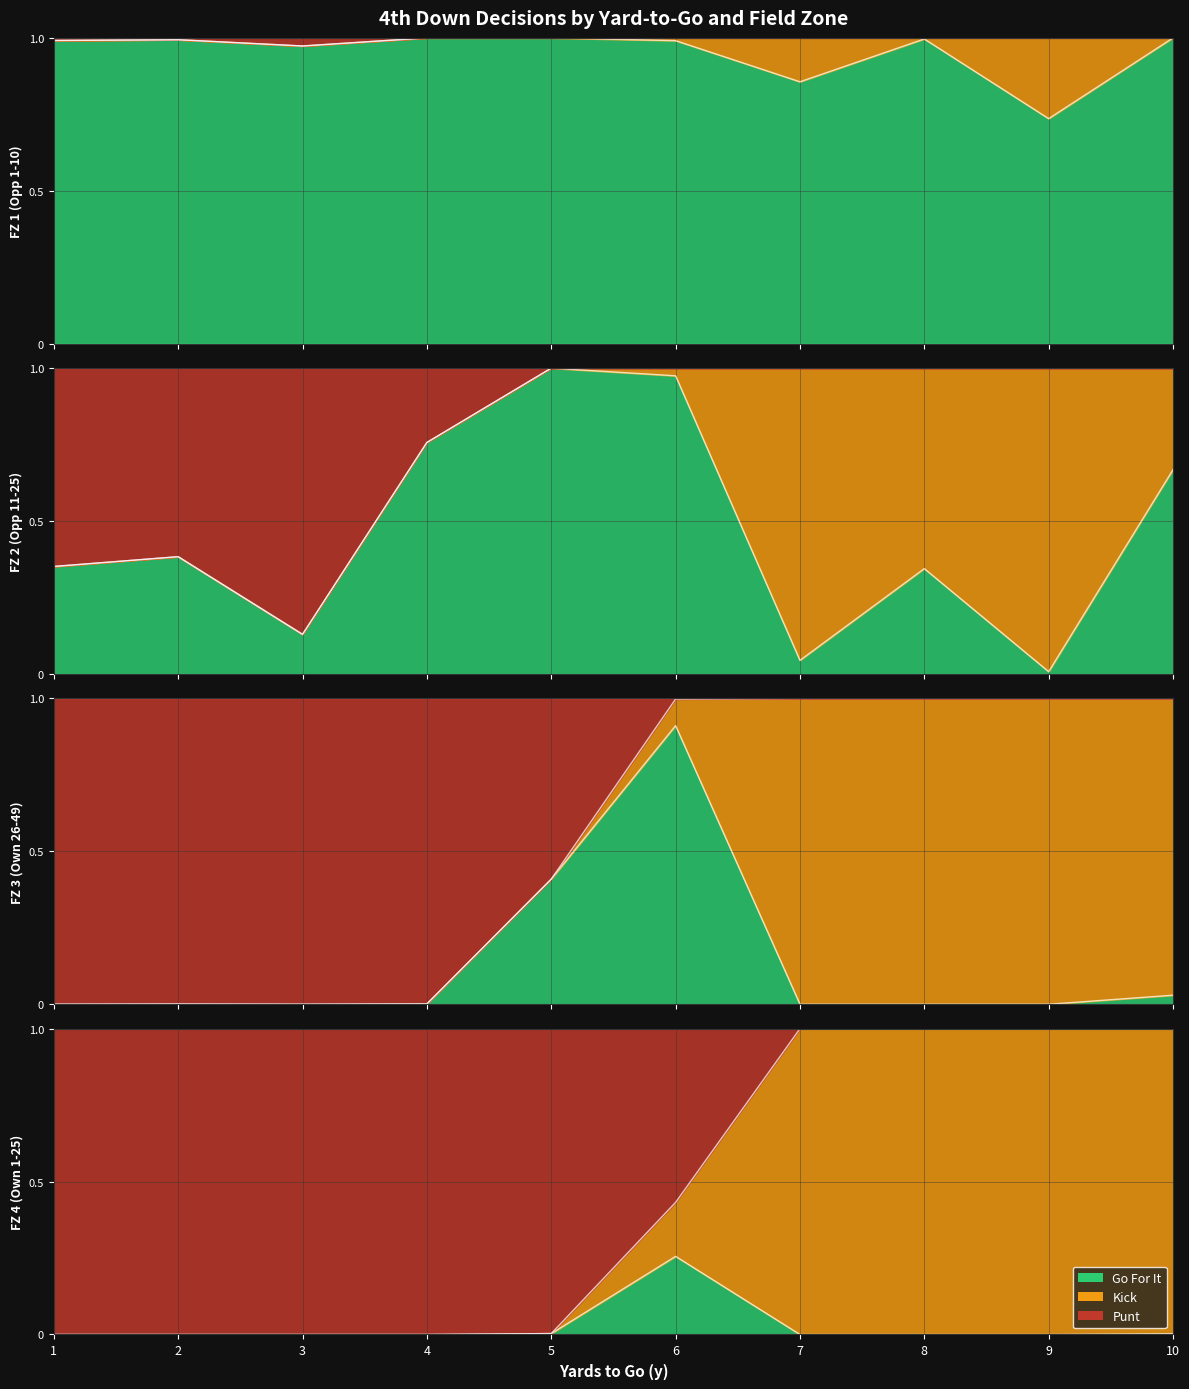

Where is the first local maximum for gofor?

5